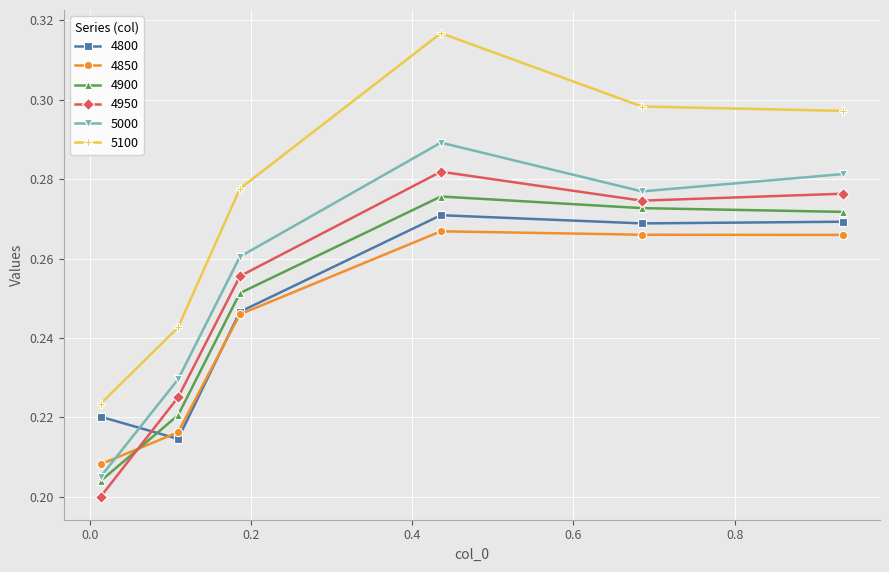

True or false: 5100 and 5000 intersect in this chart.

False